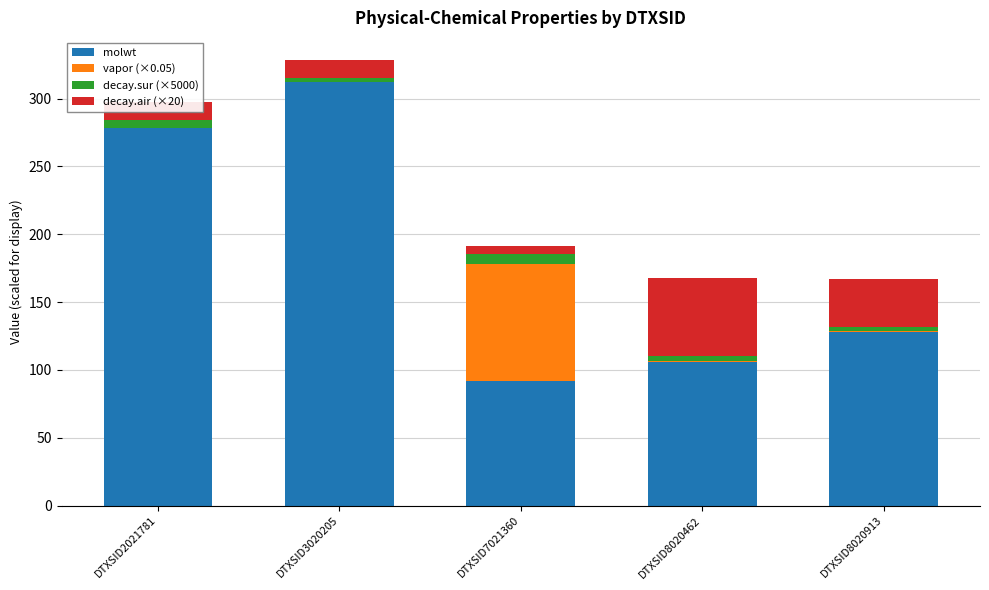

What is the highest value of the molwt series?

312.4